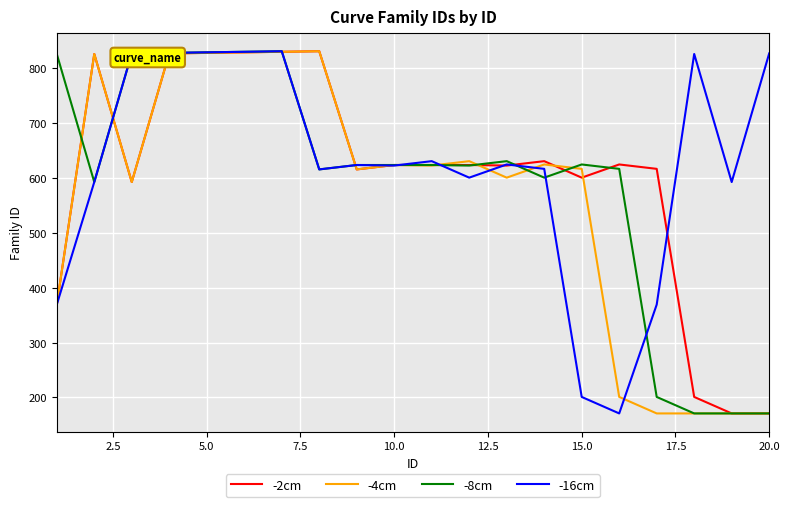

What is the maximum value shown in the chart?

830